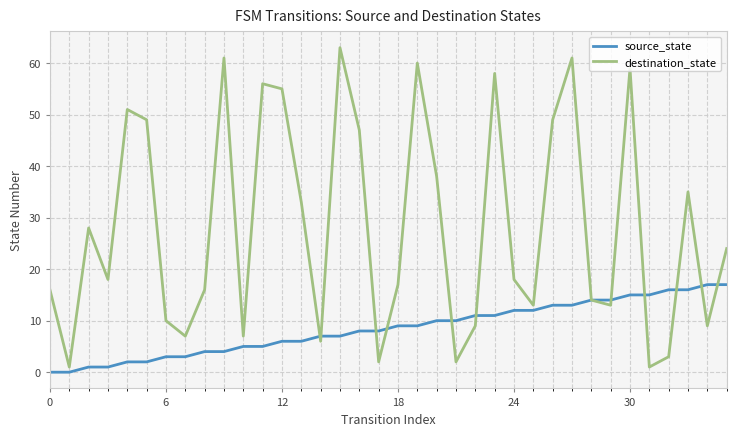

Rank the series by their average value, from highest to lowest.

destination_state, source_state